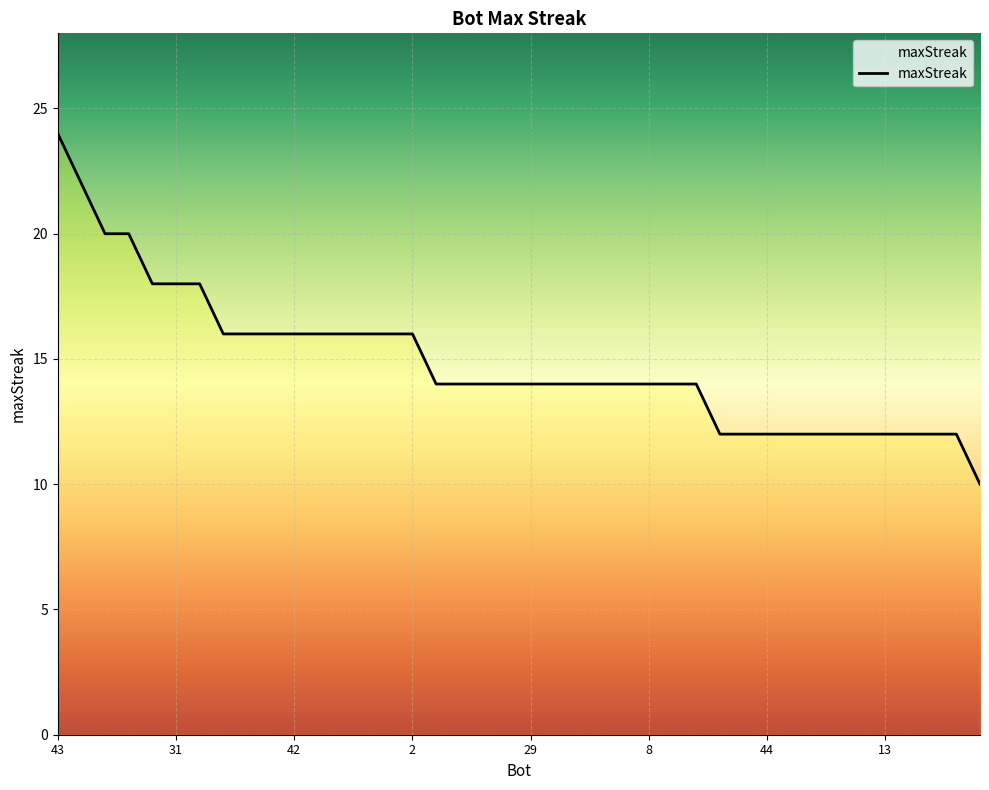

What is the smallest value displayed?

10